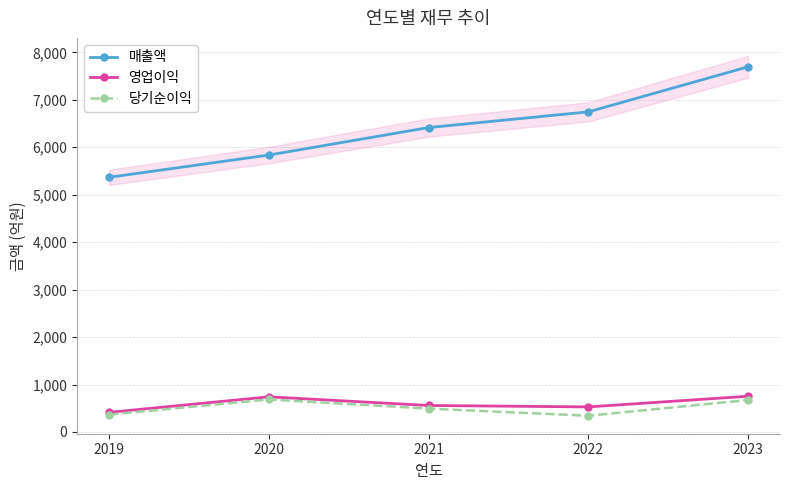

What are all the series names shown in the legend?

매출액, 영업이익, 당기순이익